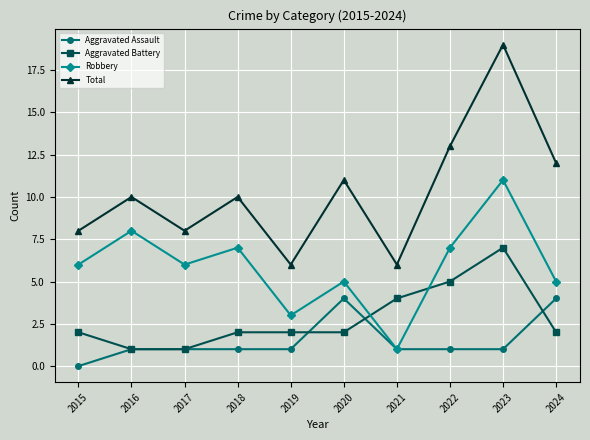

Reading right to left, list all the values displayed in this chart.

Aggravated Assault: 4	1	1	1	4	1	1	1	1	0
Aggravated Battery: 2	7	5	4	2	2	2	1	1	2
Robbery: 5	11	7	1	5	3	7	6	8	6
Total: 12	19	13	6	11	6	10	8	10	8